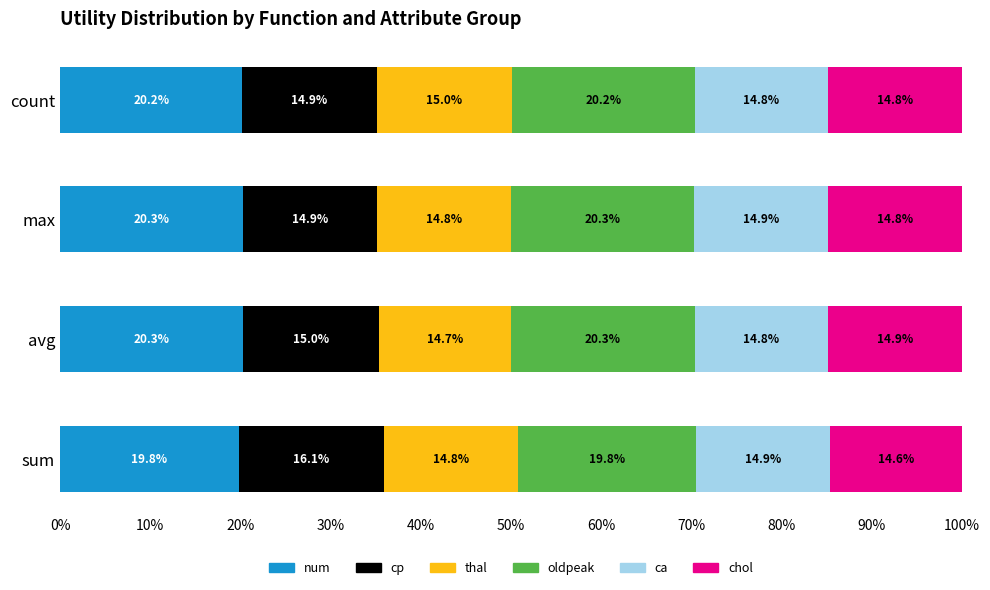

The value of num at max is 5.8. True or false?

False